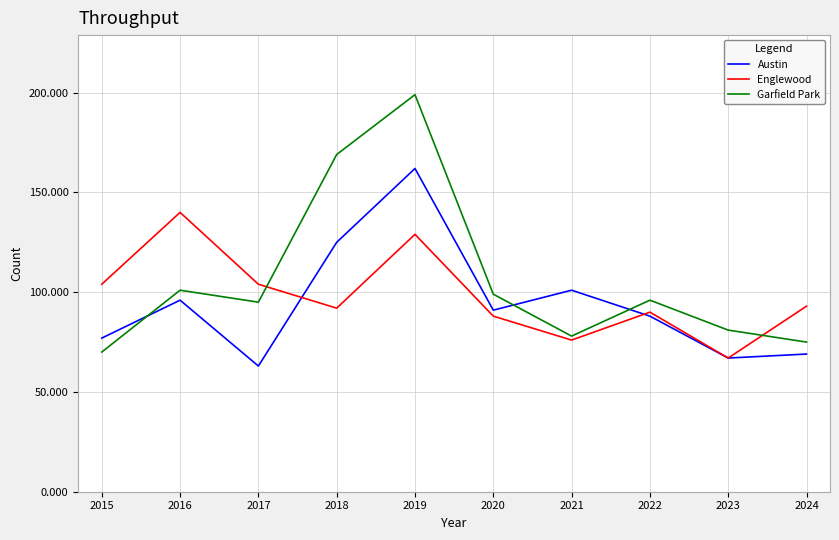

What are all the series names shown in the legend?

Austin, Englewood, Garfield Park